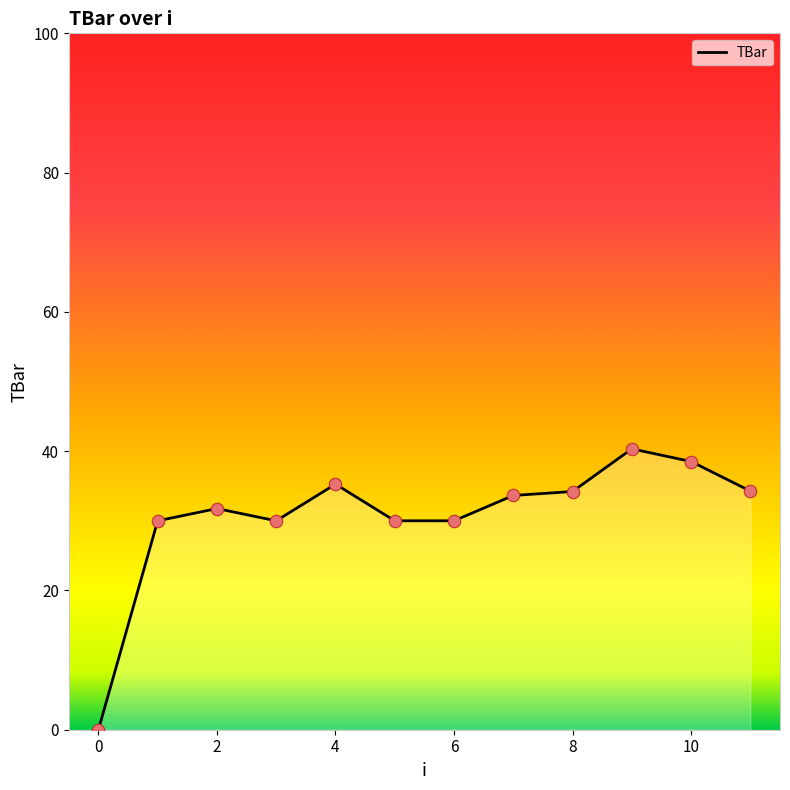

What is the difference between the maximum and minimum values?

40.3